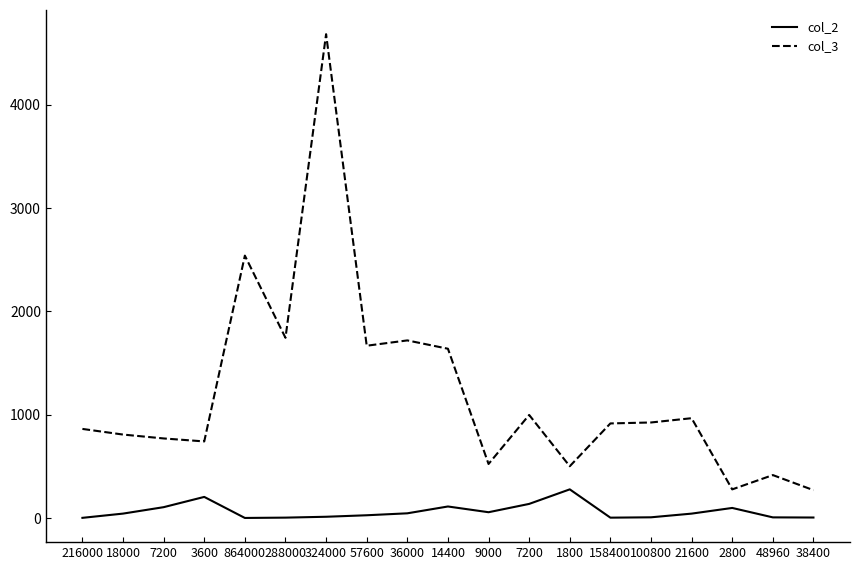

Which category has the highest value in the col_3 series?

324000